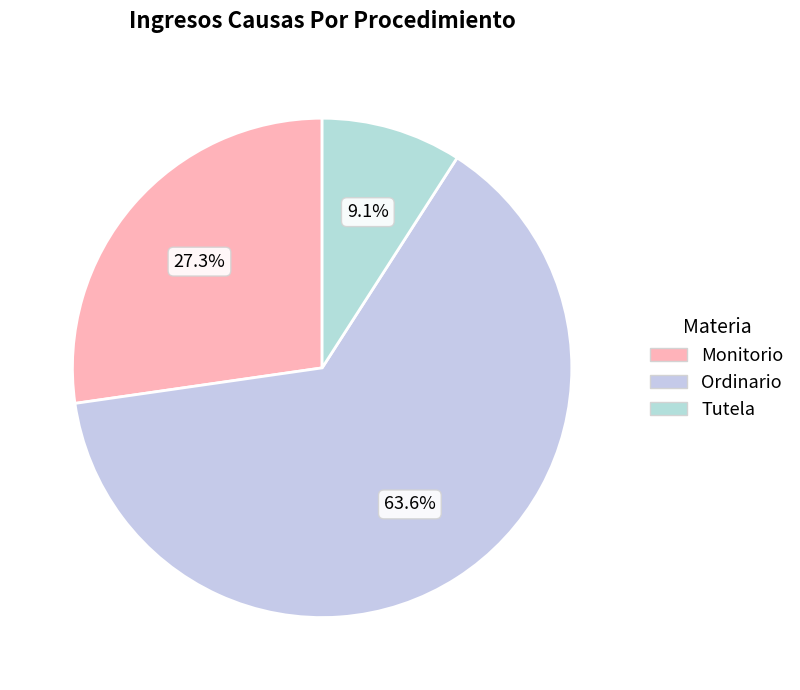

To the nearest percent, what is the average slice percentage?

33%